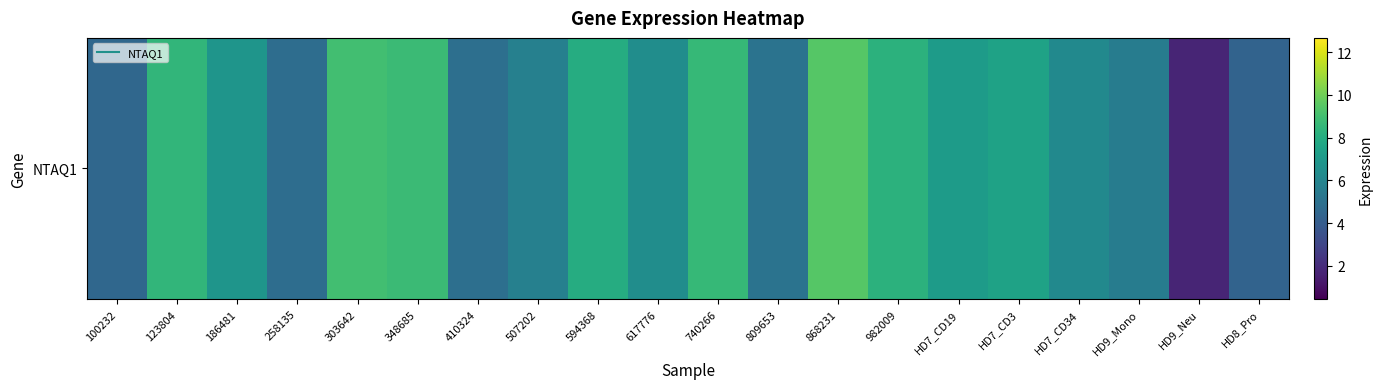

List the labels in order of value, smallest first.

HD9_Neu, HD8_Pro, 100232, 258135, 410324, 809653, HD9_Mono, 507202, HD7_CD34, 617776, 186481, HD7_CD19, HD7_CD3, 594368, 982009, 123804, 740266, 348685, 303642, 868231